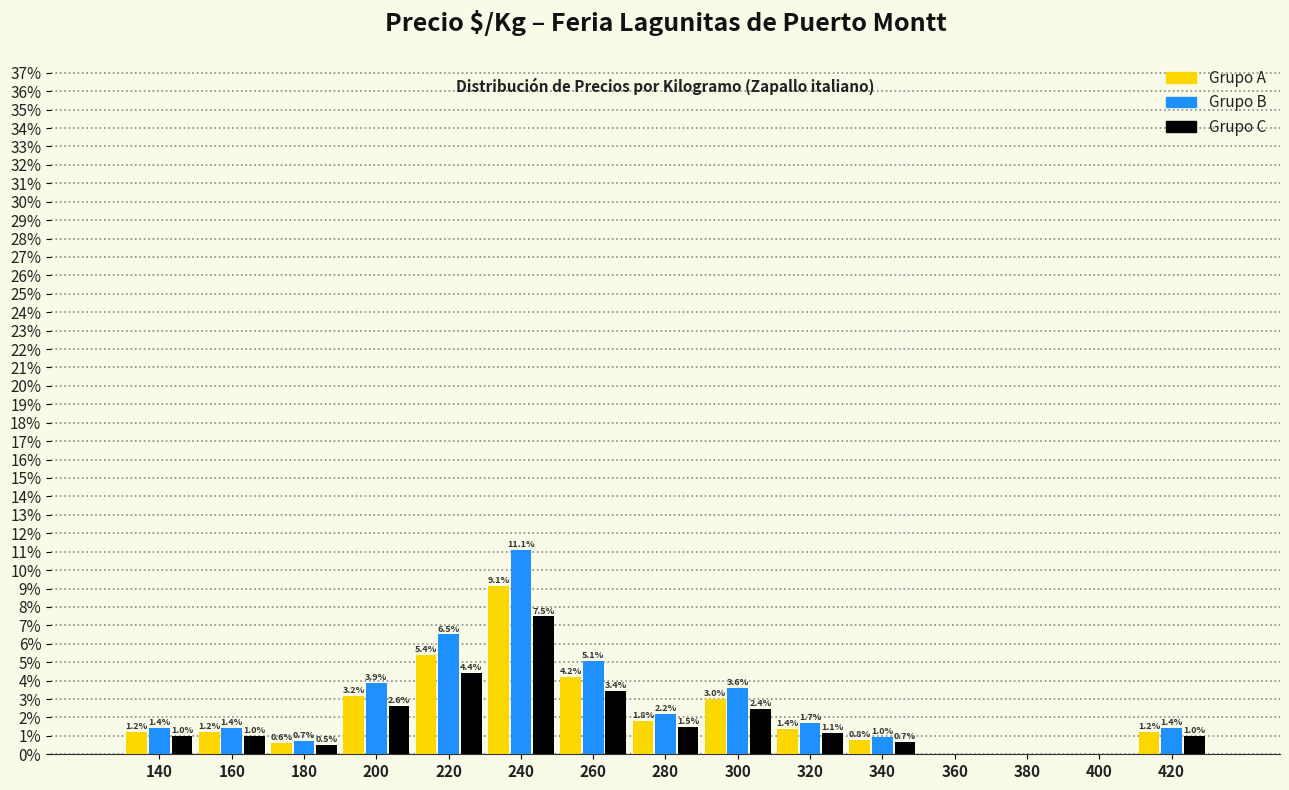

At which category does the chart reach its peak across all series?

240